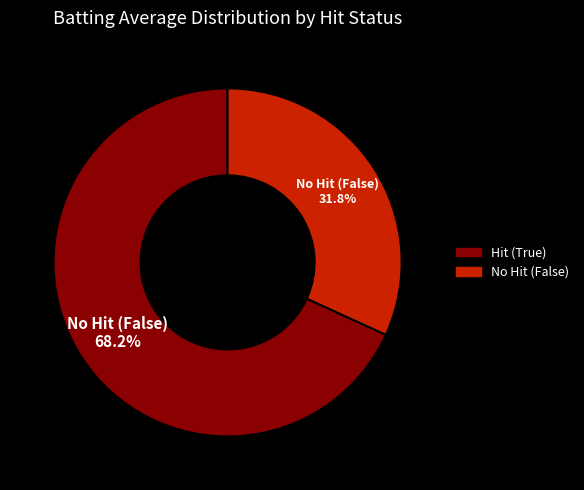

Is there any slice that represents more than half of the pie?

Yes